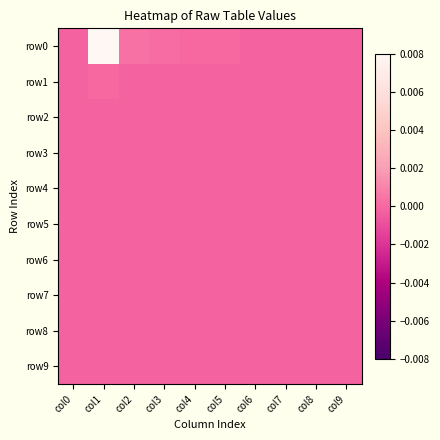

Which series has the largest range (max minus min)?

row0